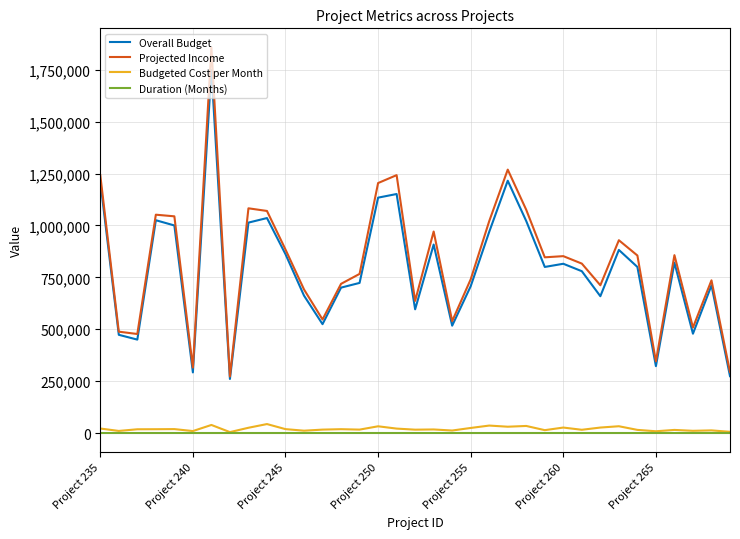

Which series has the largest range (max minus min)?

Projected Income